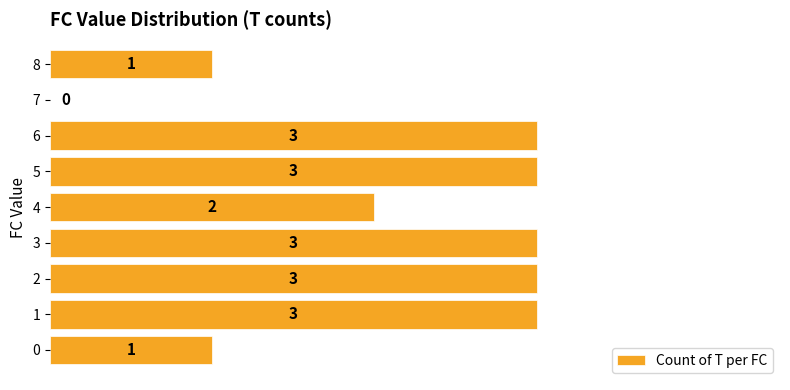

What is the maximum value shown in the chart?

3